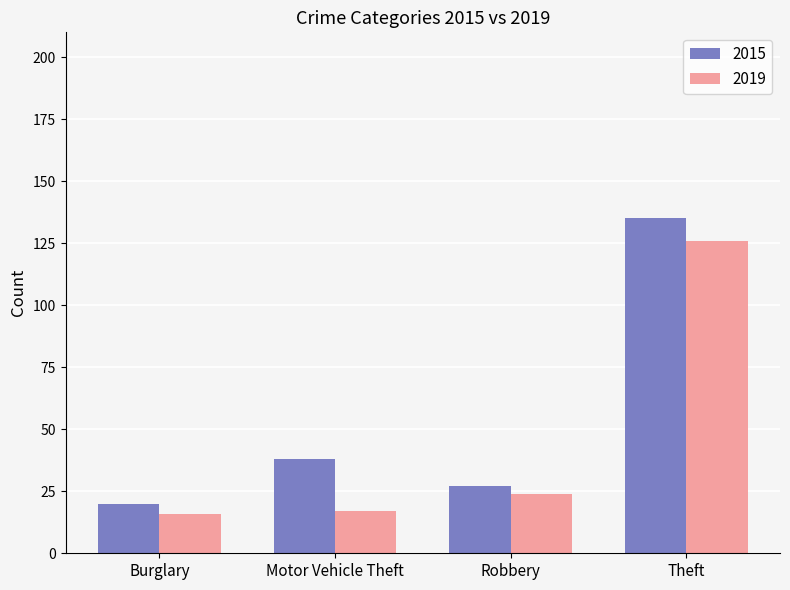

List the series in order of their overall mean, lowest first.

2019, 2015